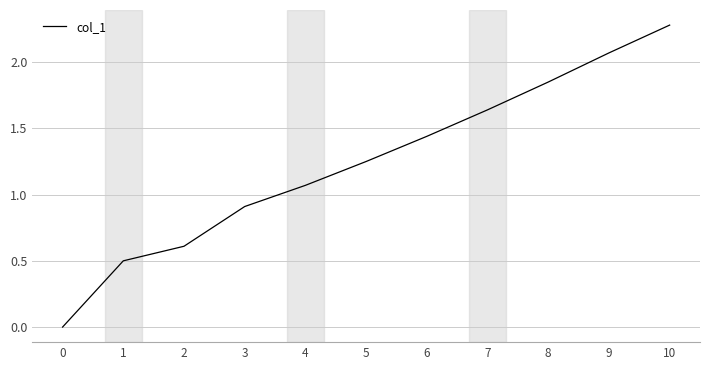

Which has a higher value, 5 or 9?

9